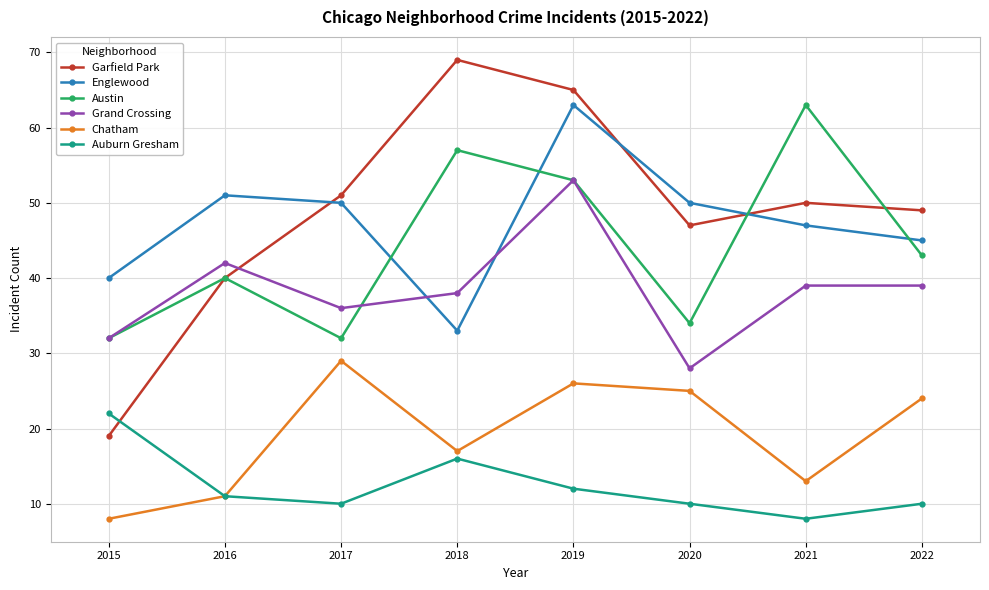

Is it true that Auburn Gresham equals 11 at 2016?

True